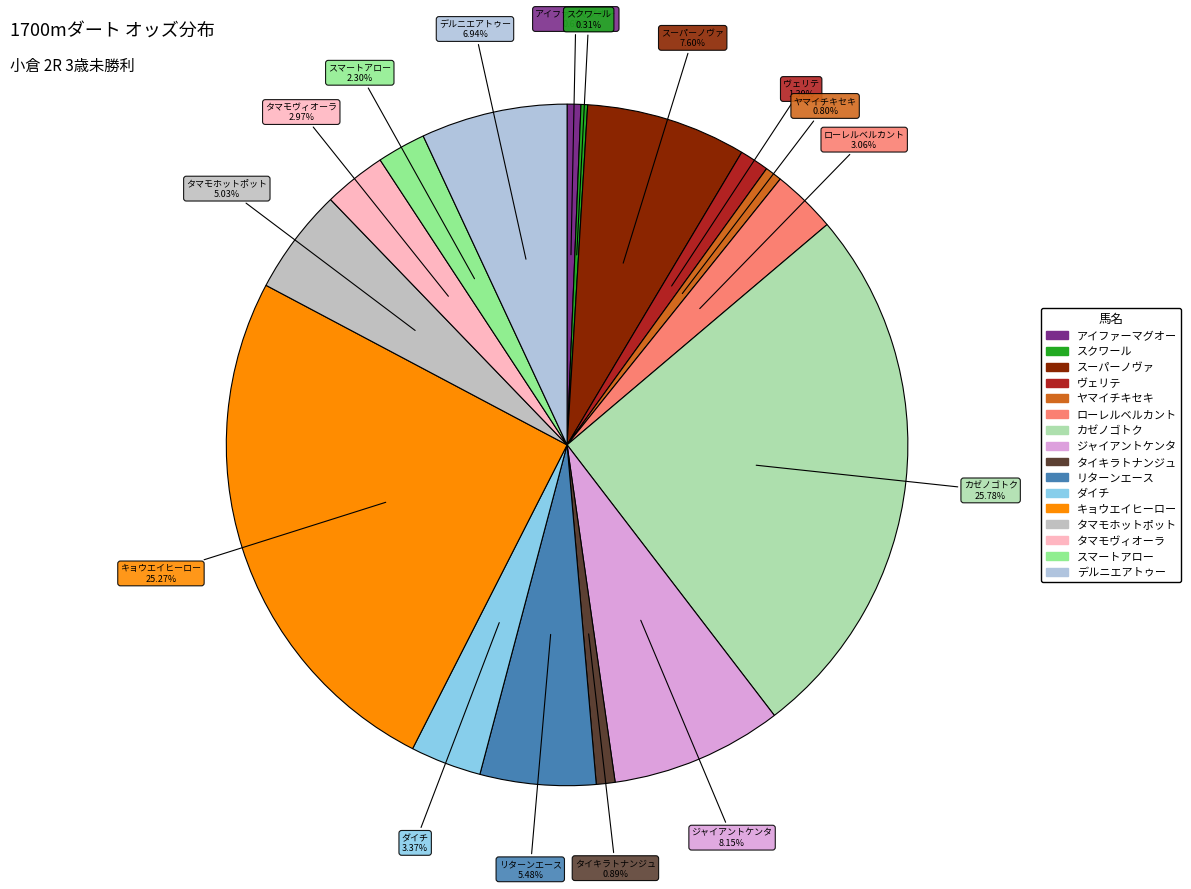

To the nearest percent, what is the combined percentage of リターンエース and キョウエイヒーロー?

31%